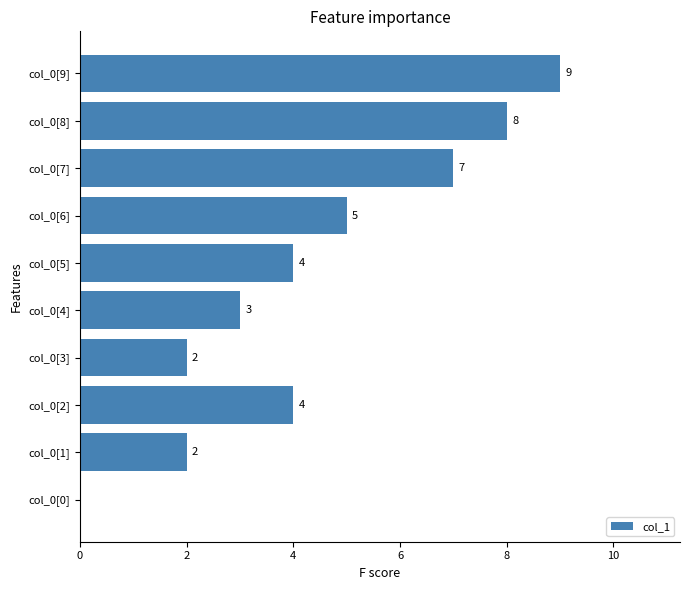

Are the bars horizontal?

Yes